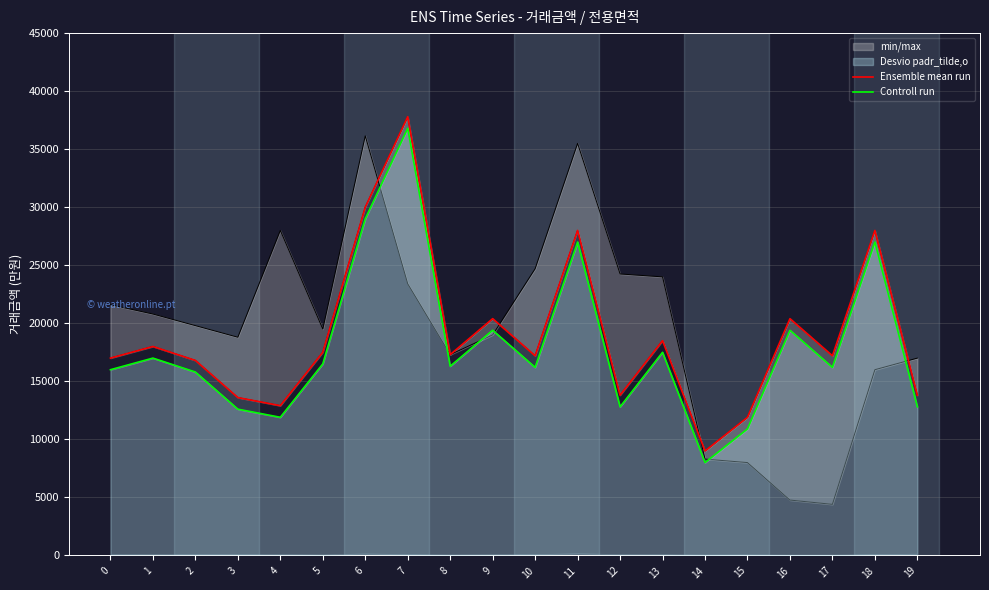

Does the chart display data point markers on the line(s)?

No